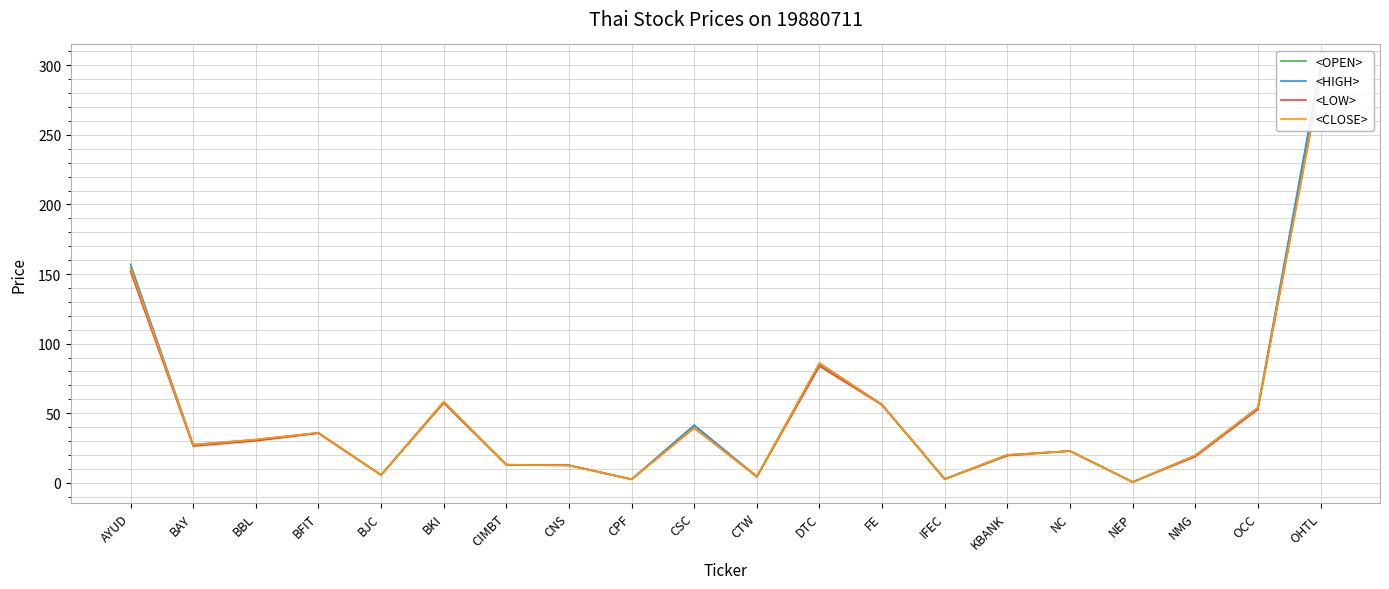

Reading right to left, what are all the values shown in this chart?

<OPEN>: OHTL=298.0	OCC=52.8	NMG=19.3	NEP=0.5	NC=22.8	KBANK=19.9	IFEC=2.6	FE=55.9	DTC=85.2	CTW=4.3	CSC=41.3	CPF=2.5	CNS=12.6	CIMBT=13.0	BKI=57.5	BJC=5.6	BFIT=35.7	BBL=30.7	BAY=26.9	AYUD=154.4
<HIGH>: OHTL=300.0	OCC=54.0	NMG=19.7	NEP=0.5	NC=22.8	KBANK=20.1	IFEC=2.7	FE=56.3	DTC=85.9	CTW=4.5	CSC=41.3	CPF=2.5	CNS=12.7	CIMBT=13.0	BKI=58.3	BJC=5.6	BFIT=35.9	BBL=31.1	BAY=27.5	AYUD=157.0
<LOW>: OHTL=290.0	OCC=52.8	NMG=18.8	NEP=0.5	NC=22.8	KBANK=19.5	IFEC=2.6	FE=55.9	DTC=83.8	CTW=4.3	CSC=39.4	CPF=2.5	CNS=12.4	CIMBT=13.0	BKI=57.5	BJC=5.6	BFIT=35.6	BBL=30.1	BAY=26.3	AYUD=151.8
<CLOSE>: OHTL=290.0	OCC=53.8	NMG=19.7	NEP=0.5	NC=22.8	KBANK=20.0	IFEC=2.6	FE=56.1	DTC=85.9	CTW=4.5	CSC=39.4	CPF=2.5	CNS=12.5	CIMBT=13.0	BKI=58.3	BJC=5.6	BFIT=35.9	BBL=31.1	BAY=27.2	AYUD=154.4